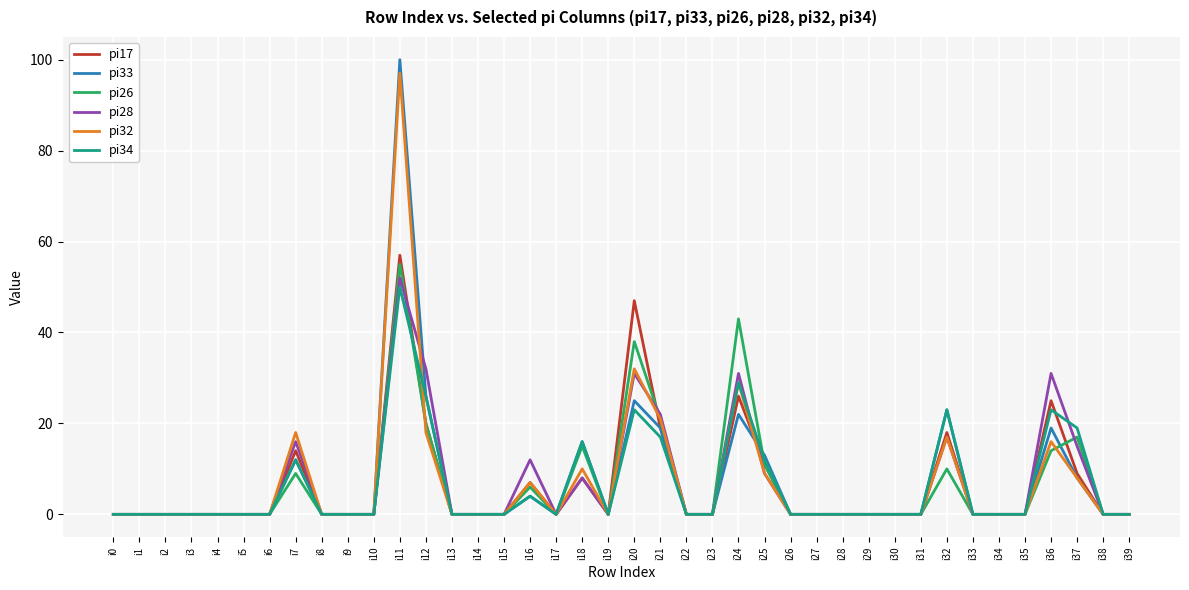

What is the maximum value for pi28?

52